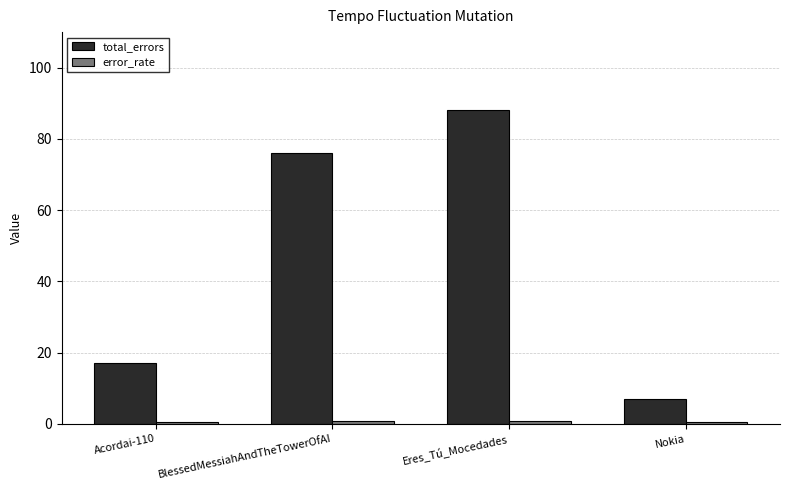

What is the highest value of the total_errors series?

88.0